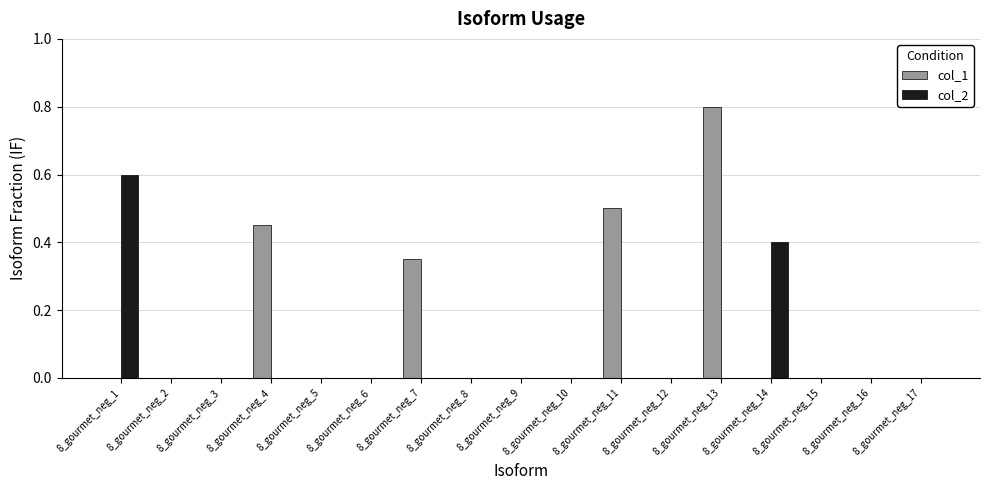

At which category does the chart reach its peak across all series?

8_gourmet_neg_13